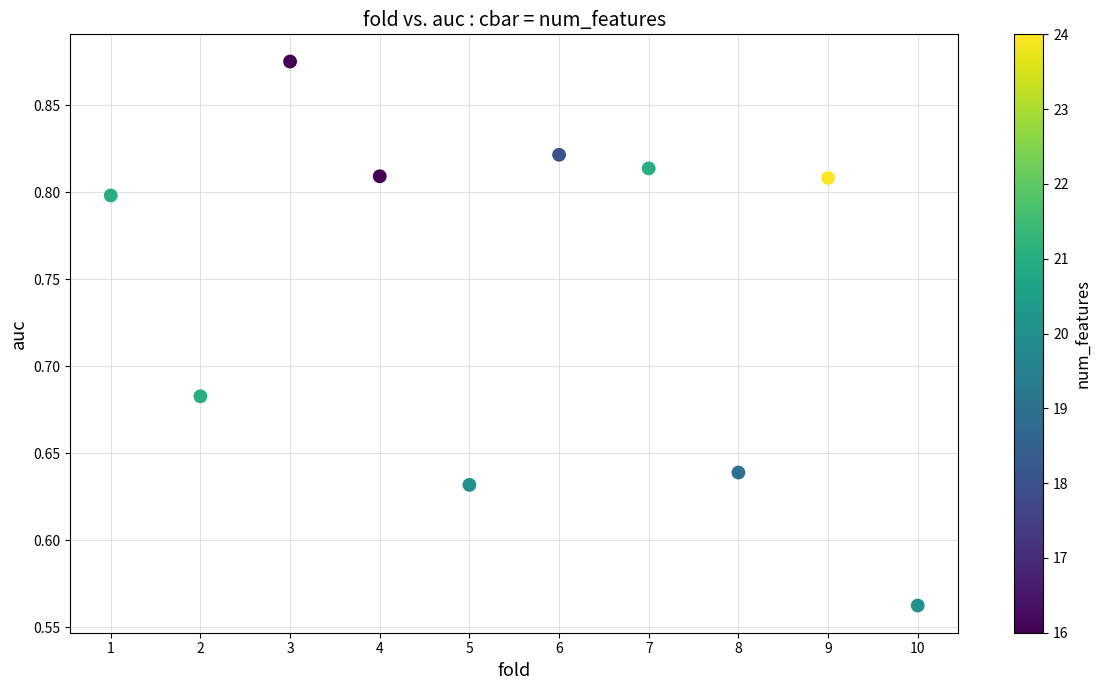

What is the range of Y values (max minus min)?

0.3